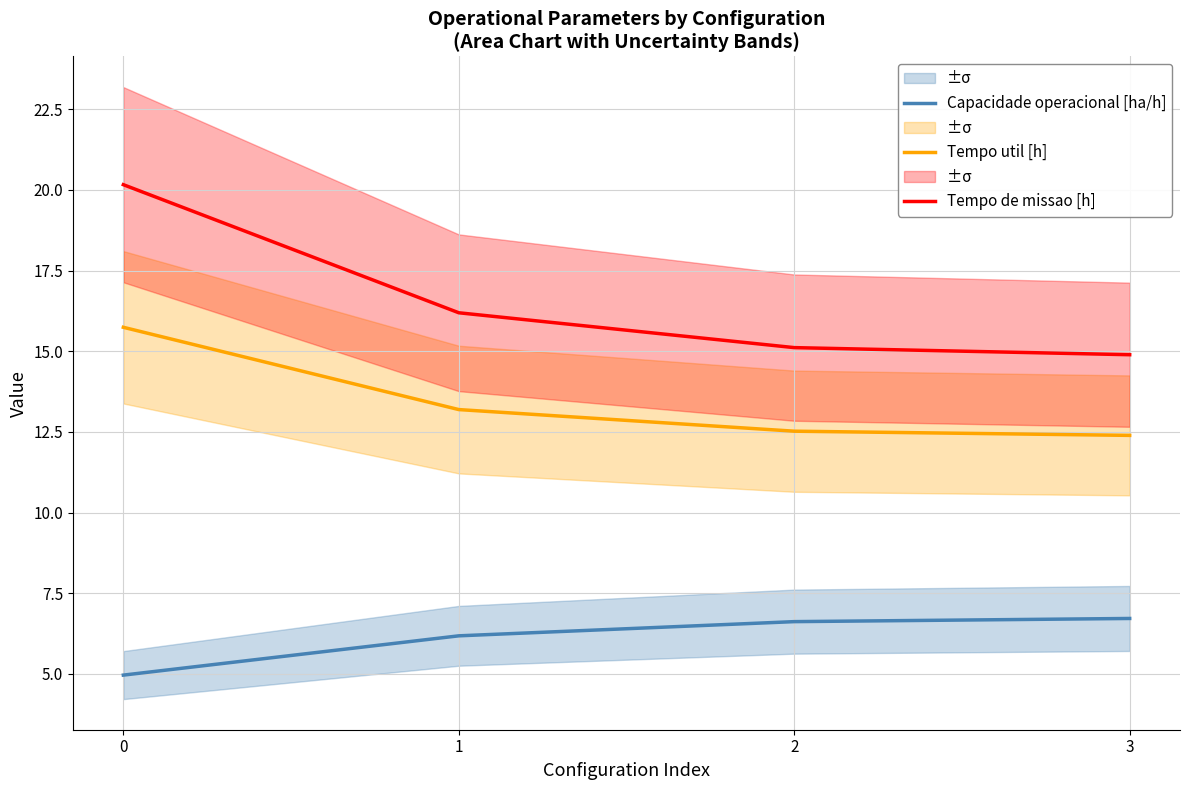

The value of Capacidade operacional [ha/h] at 3 is 6.7. True or false?

True